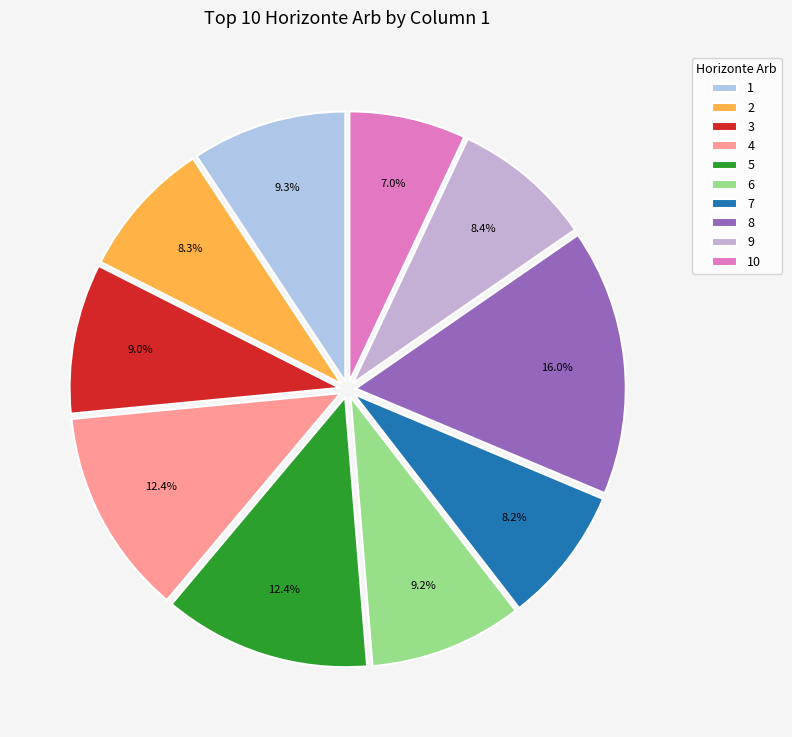

Do 1 and 10 together represent more than half of the pie?

No